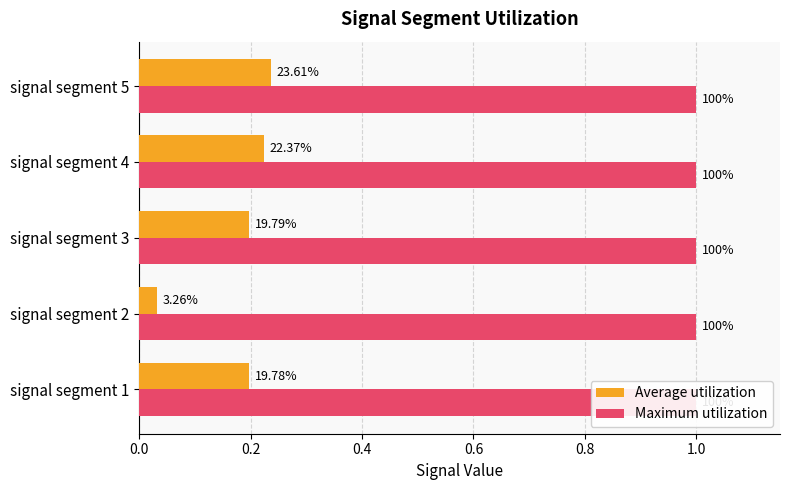

Is it true that Maximum utilization equals 0.6 at 0.8?

False